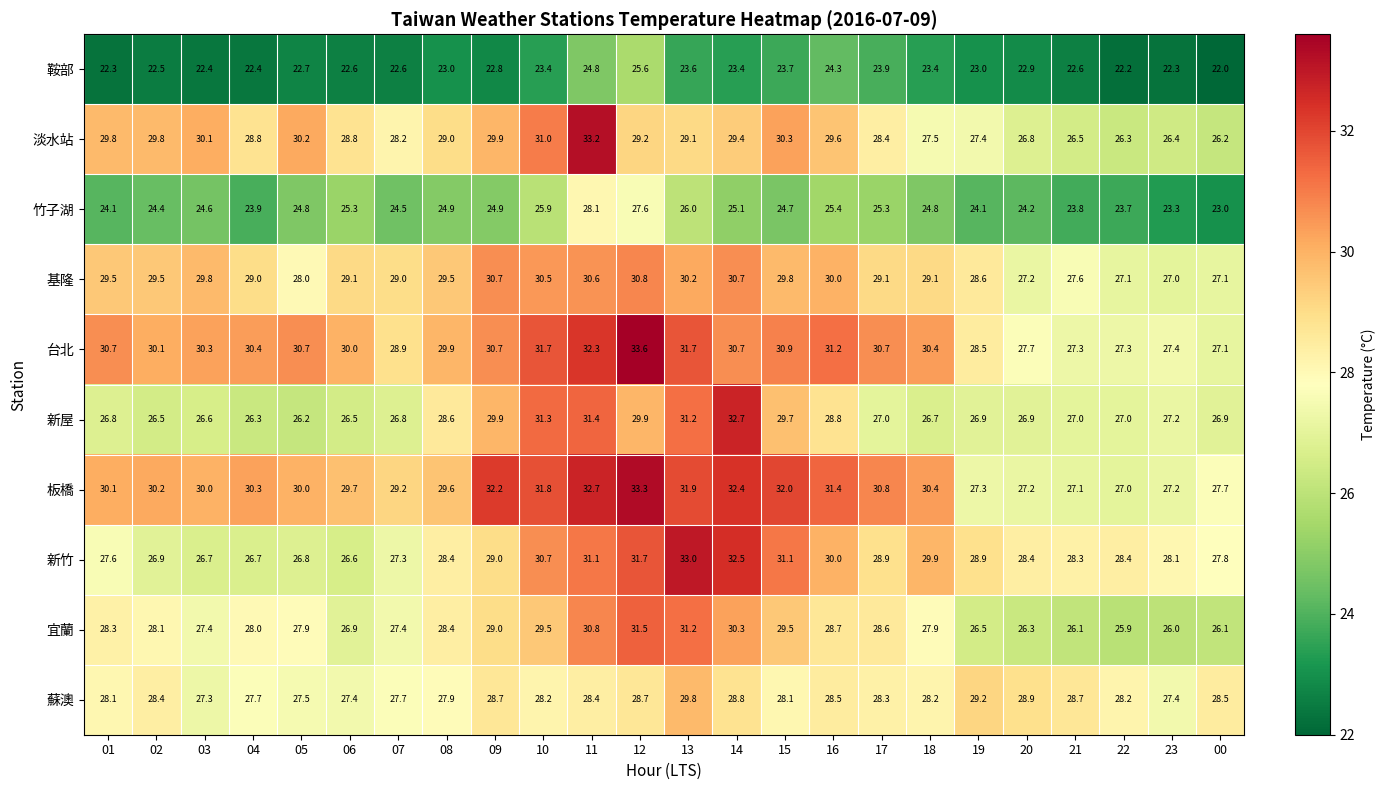

List the series in order of their peak value, highest first.

台北, 板橋, 淡水站, 新竹, 新屋, 宜蘭, 基隆, 蘇澳, 竹子湖, 鞍部